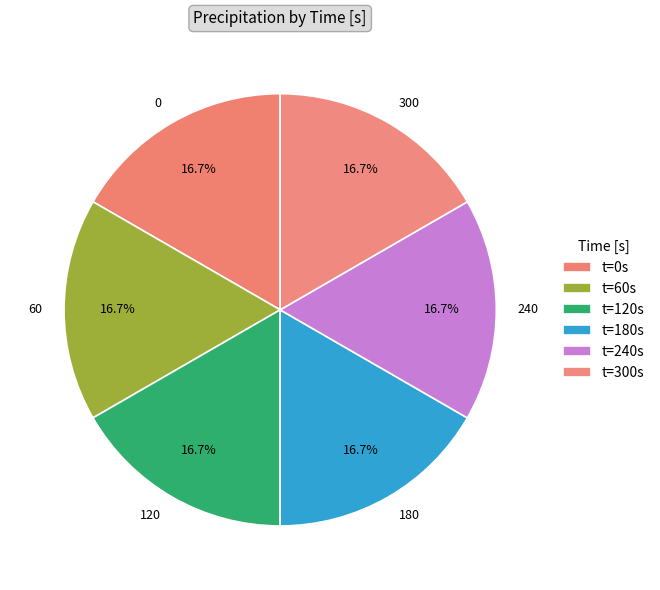

The 180 slice represents 17% of the pie. True or false?

True